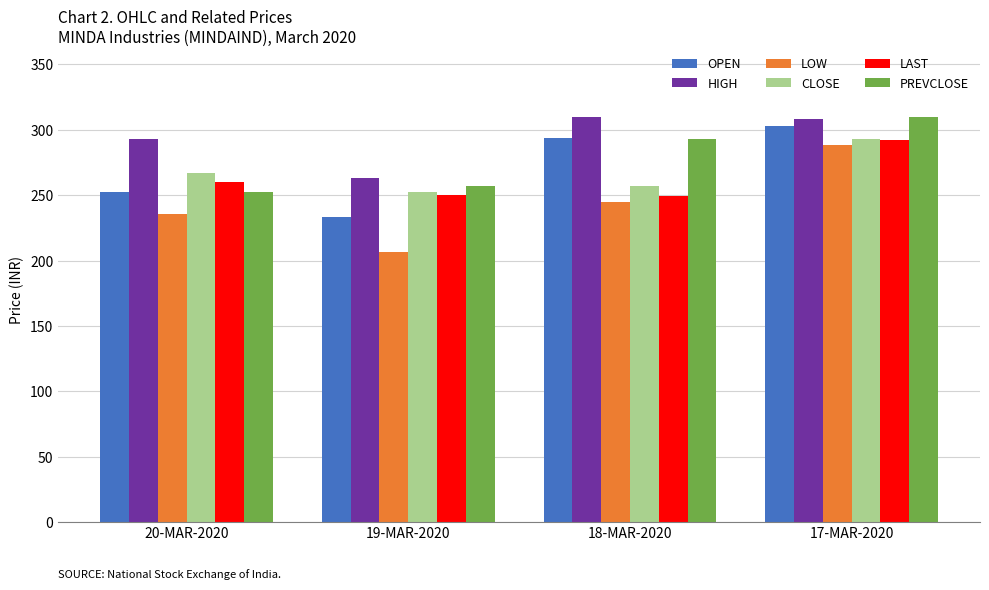

What is the difference between the second highest and second lowest values in the LOW series?

9.7